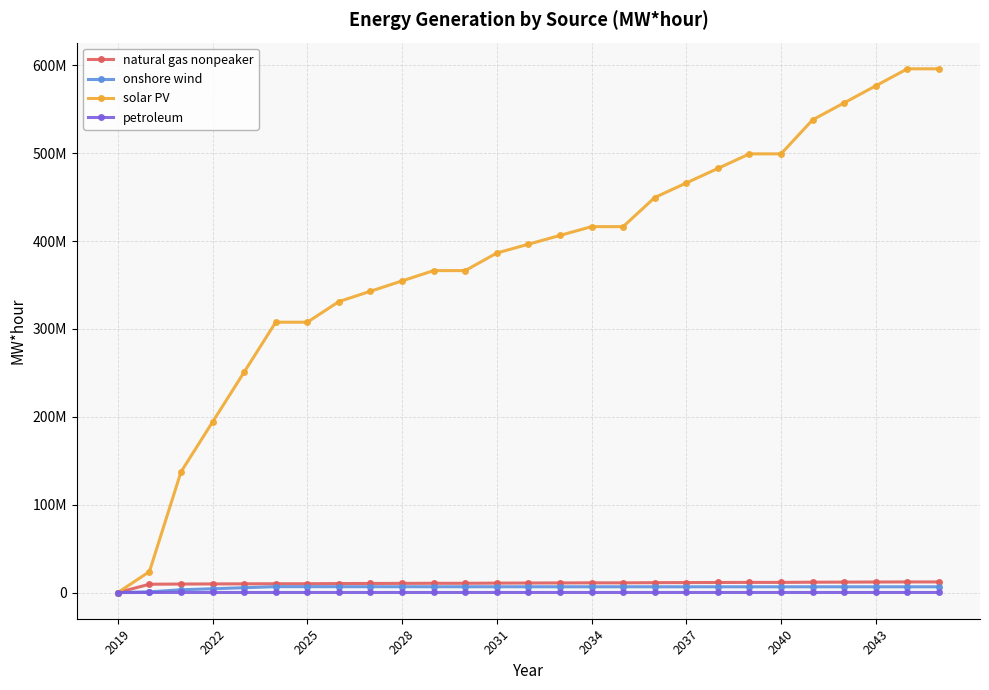

Does the chart have visible grid lines?

Yes